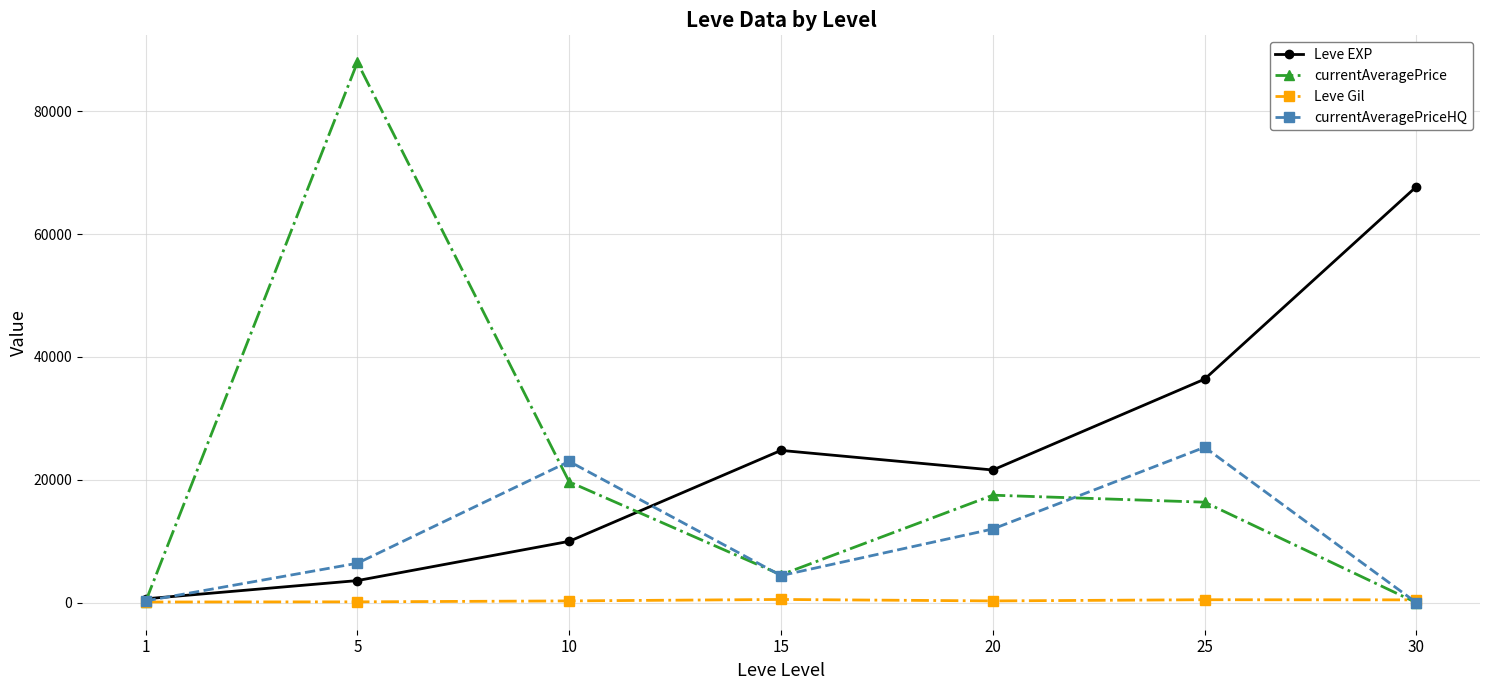

True or false: Leve EXP has a value of 9990.0 at 10.

True